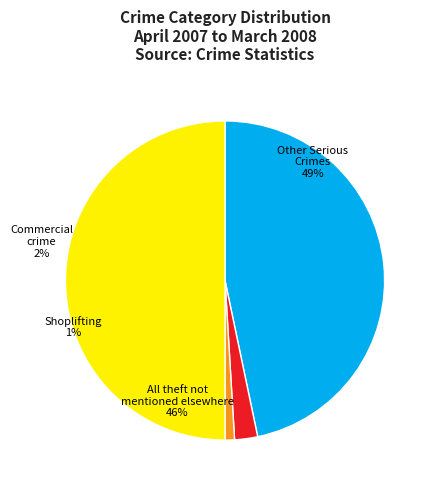

Which has a higher value, Commercial crime or Other Serious Crimes?

Other Serious Crimes